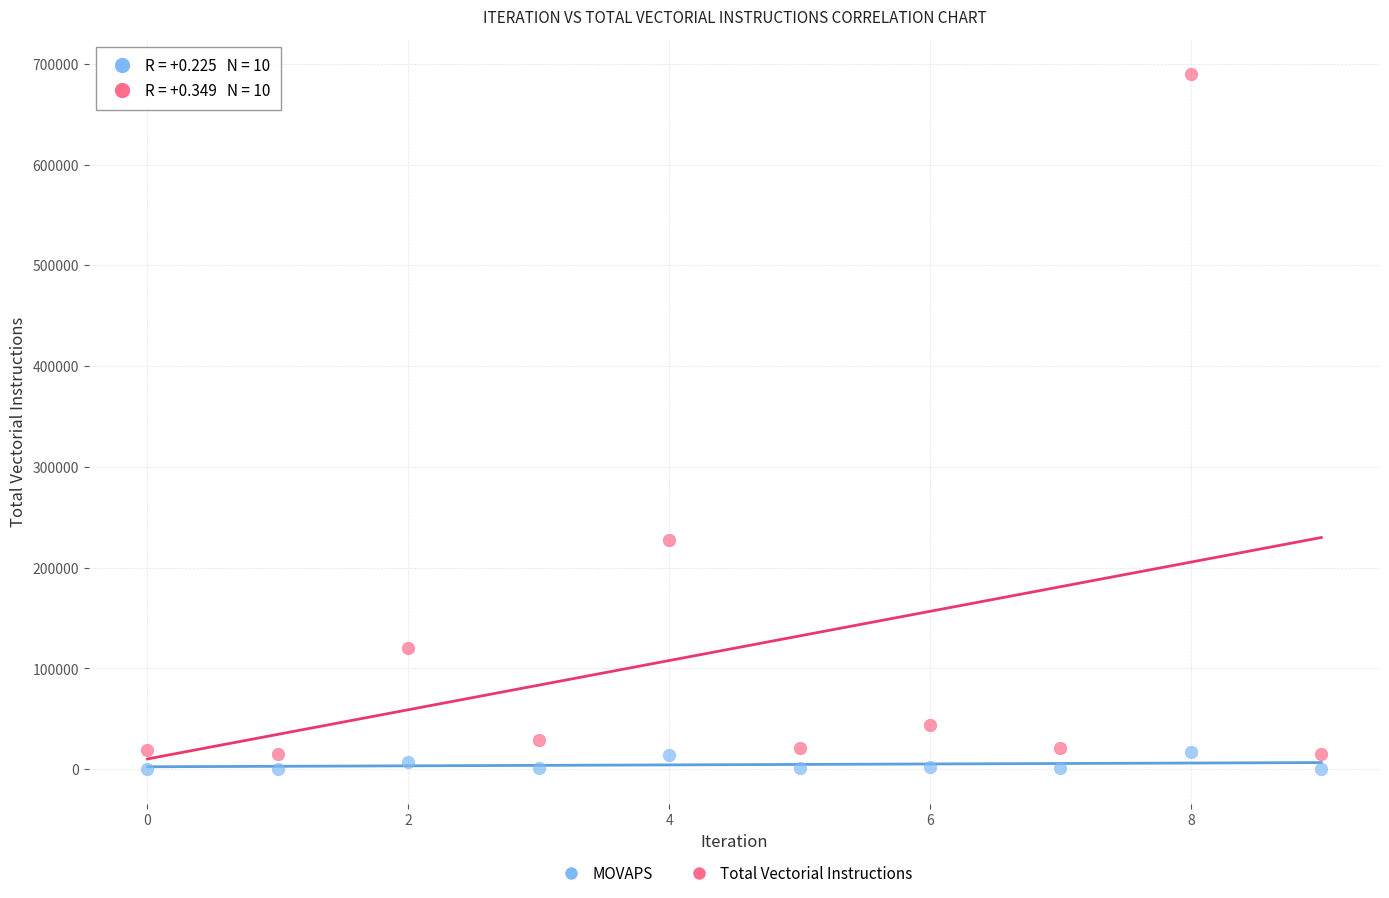

Across all data points, what is the range of Y values (max minus min)?

689842